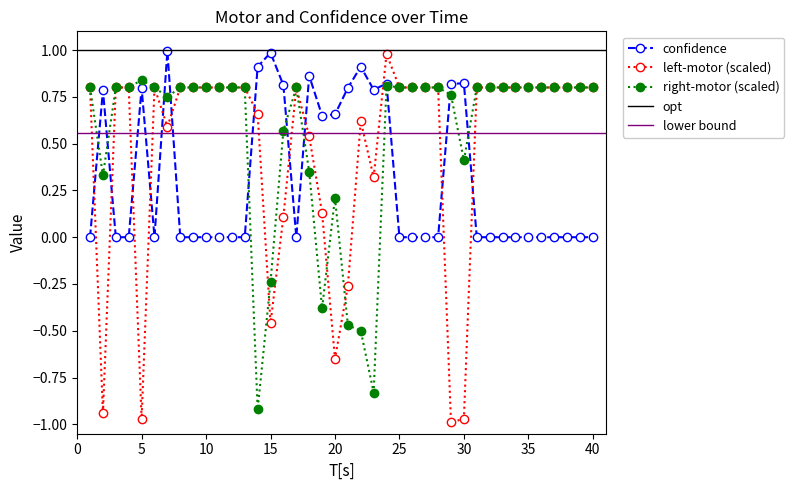

How many interior local valleys does the confidence series have?

4